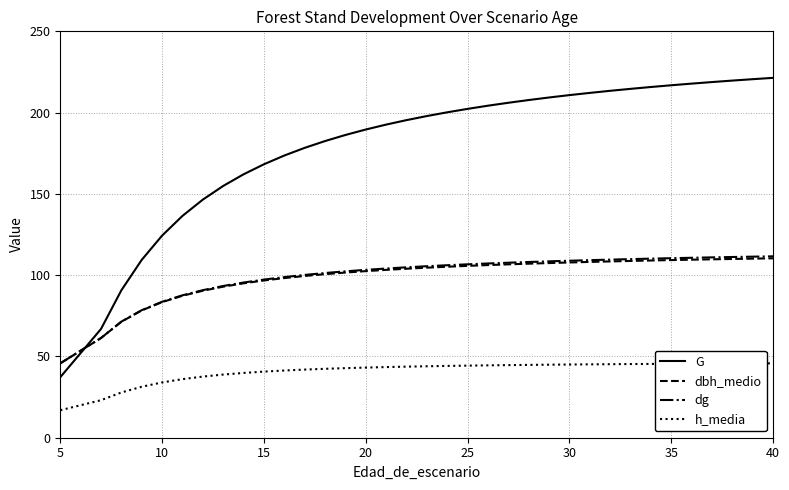

How many data points in h_media are above 43?

21